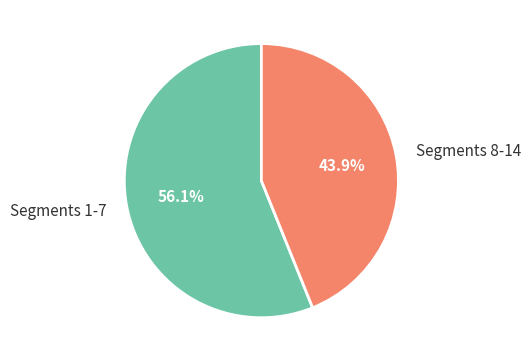

Which category has the biggest portion of the pie?

Segments 1-7